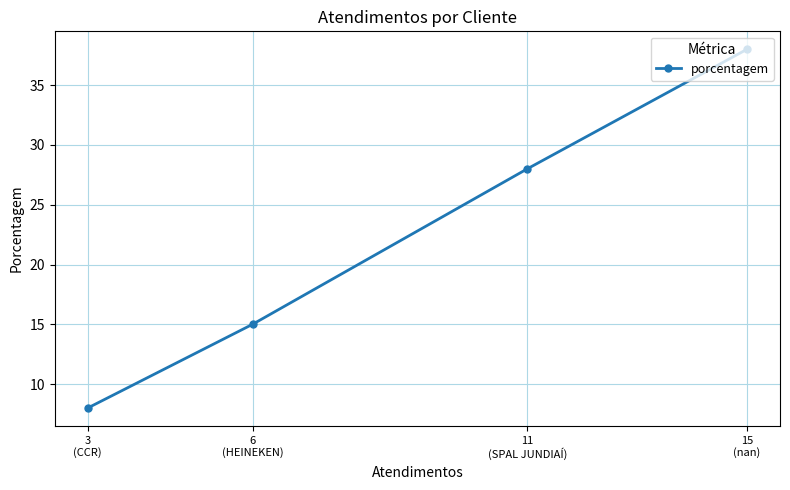

True or false: there are more than 0 points higher than both neighbors.

False